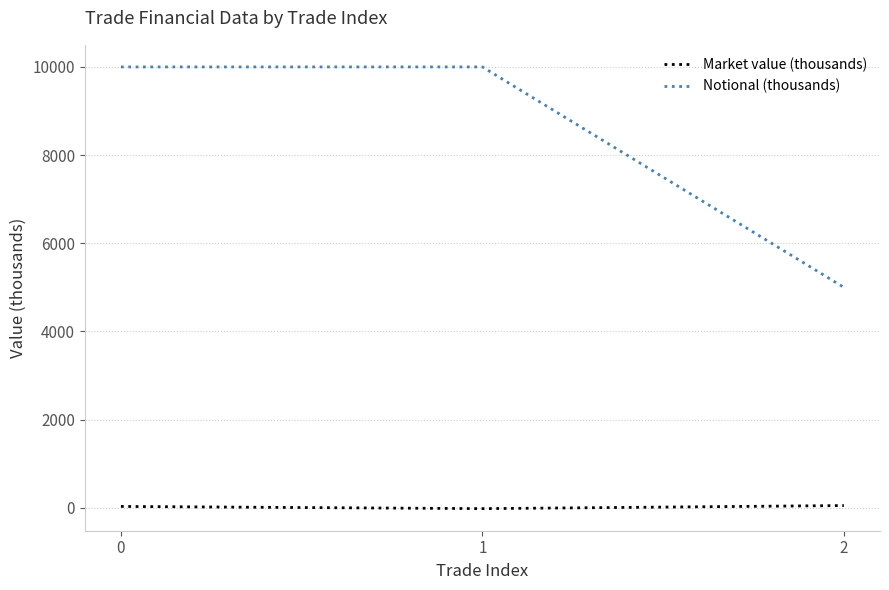

The value of Notional (thousands) at 2 is 7529. True or false?

False